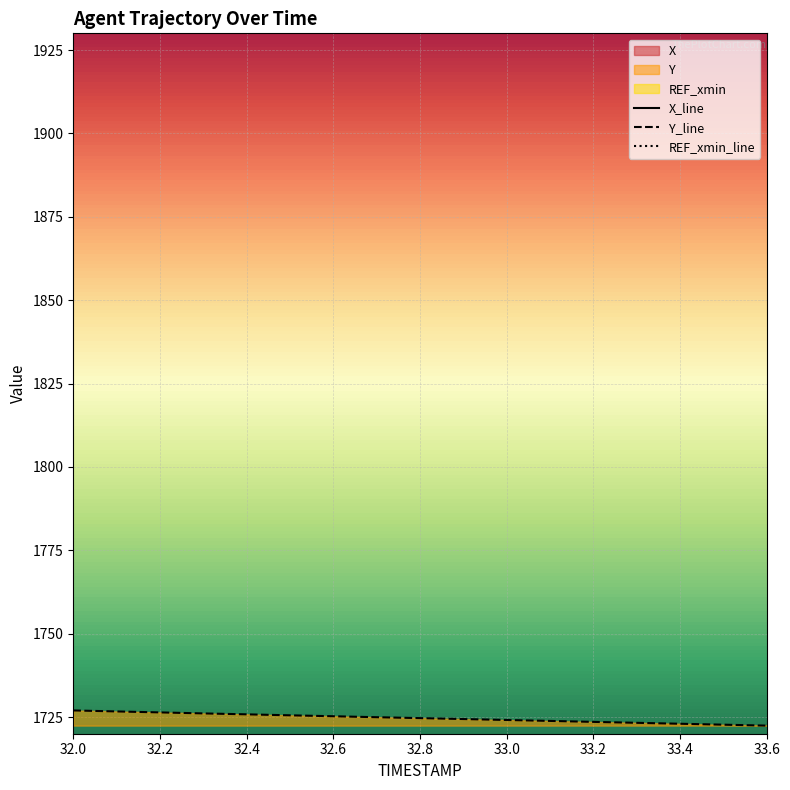

What position from the right is 32.5?

12